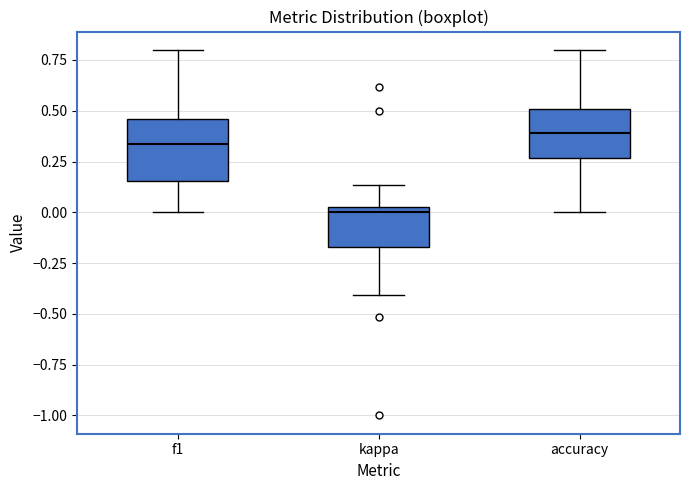

Reading left to right, transcribe this box plot: for each box, give where its median line is, the range the box spans, and where its two whiskers end, as read against the y-axis. The values are not printed on the chart, so give them approximately, as read against the axis.

f1: median 0.35, box 0.15 to 0.45, whiskers 0.00 to 0.80
kappa: median 0.00 (just below the box's upper edge), box -0.15 to 0.00, whiskers -0.40 to 0.15
accuracy: median 0.40, box 0.25 to 0.50, whiskers 0.00 to 0.80